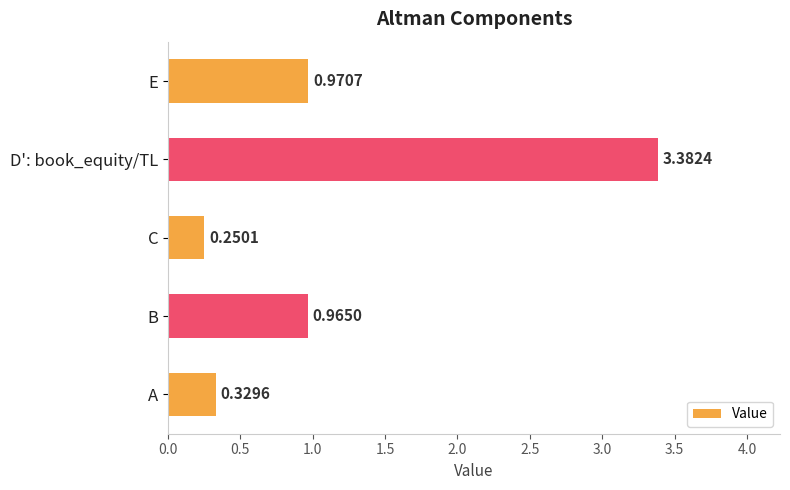

Does the chart contain stacked bars?

No